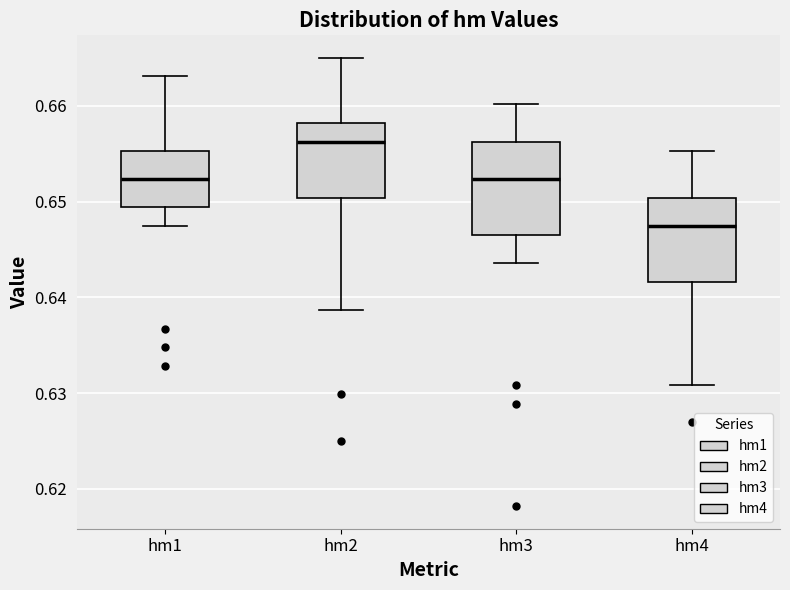

Which box's median line is the lowest?

hm4